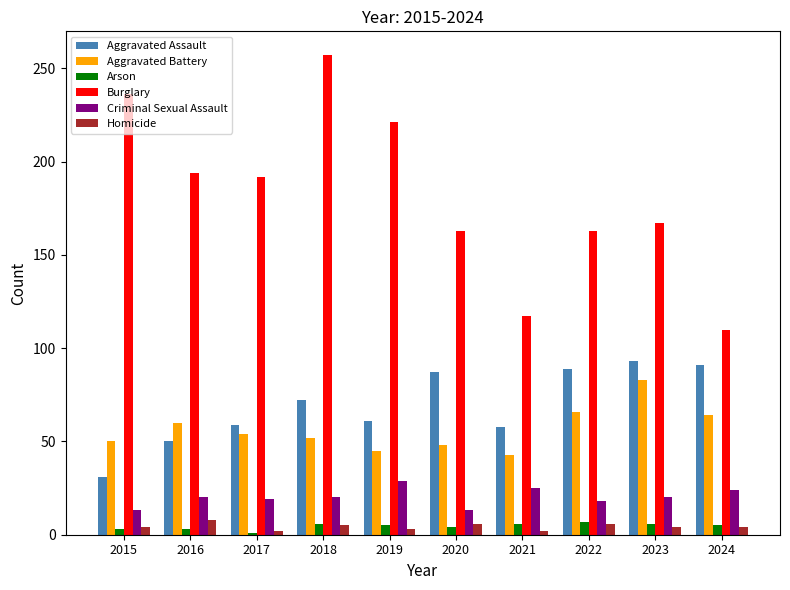

At how many categories does at least one series exceed 84?

10